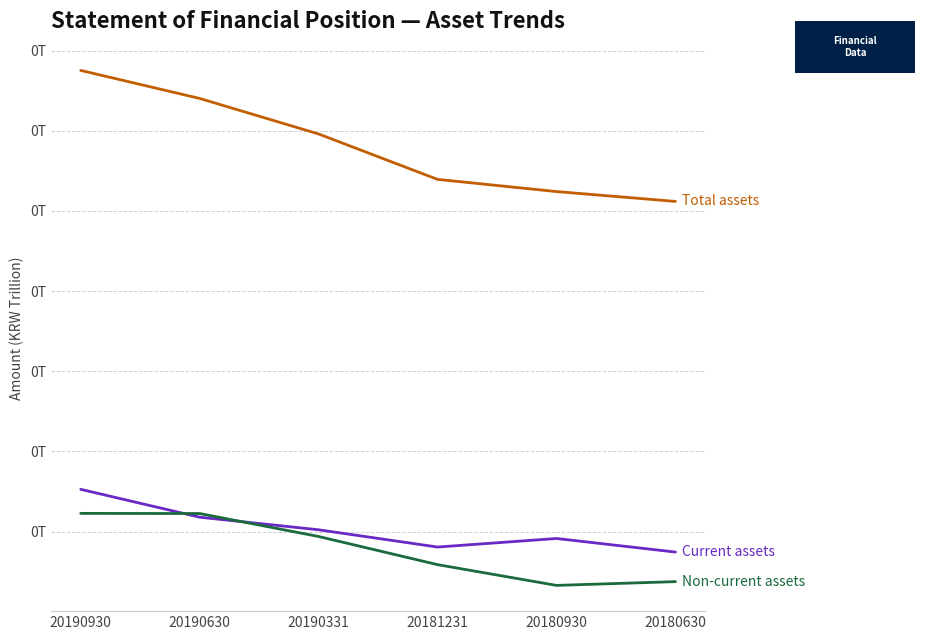

Does the chart have visible grid lines?

Yes